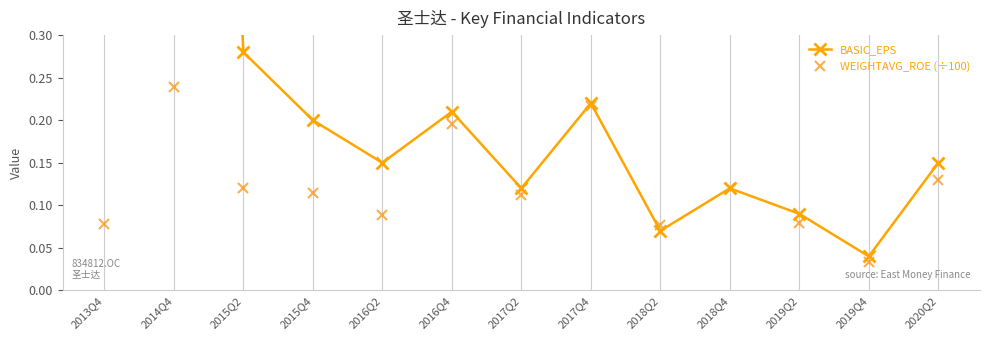

What are all the series names shown in the legend?

BASIC_EPS, WEIGHTAVG_ROE (÷100)